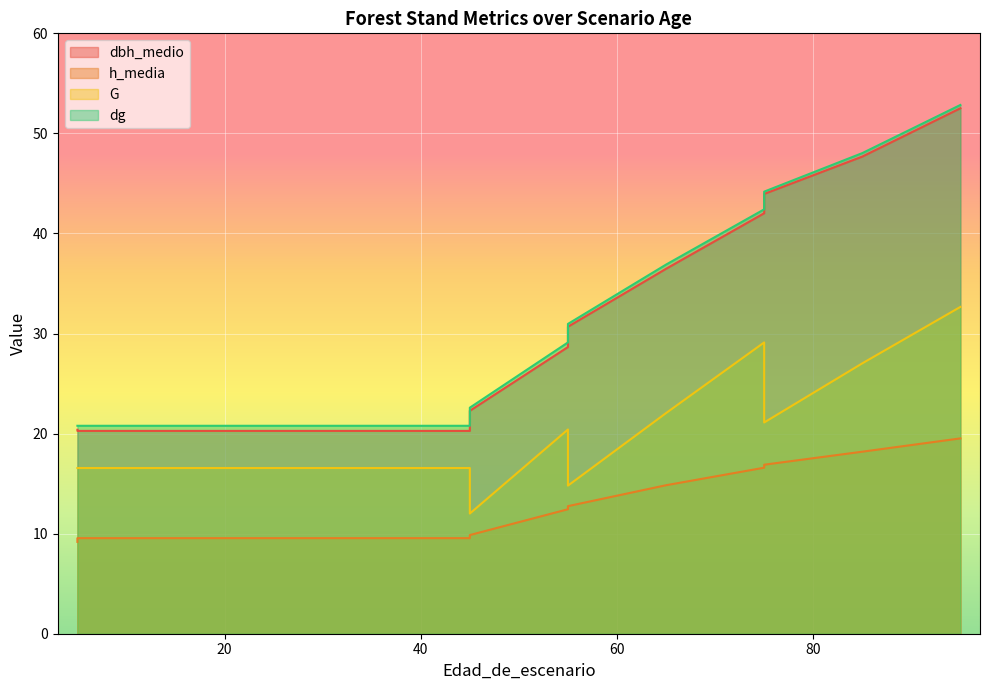

True or false: dbh_medio and G intersect in this chart.

False